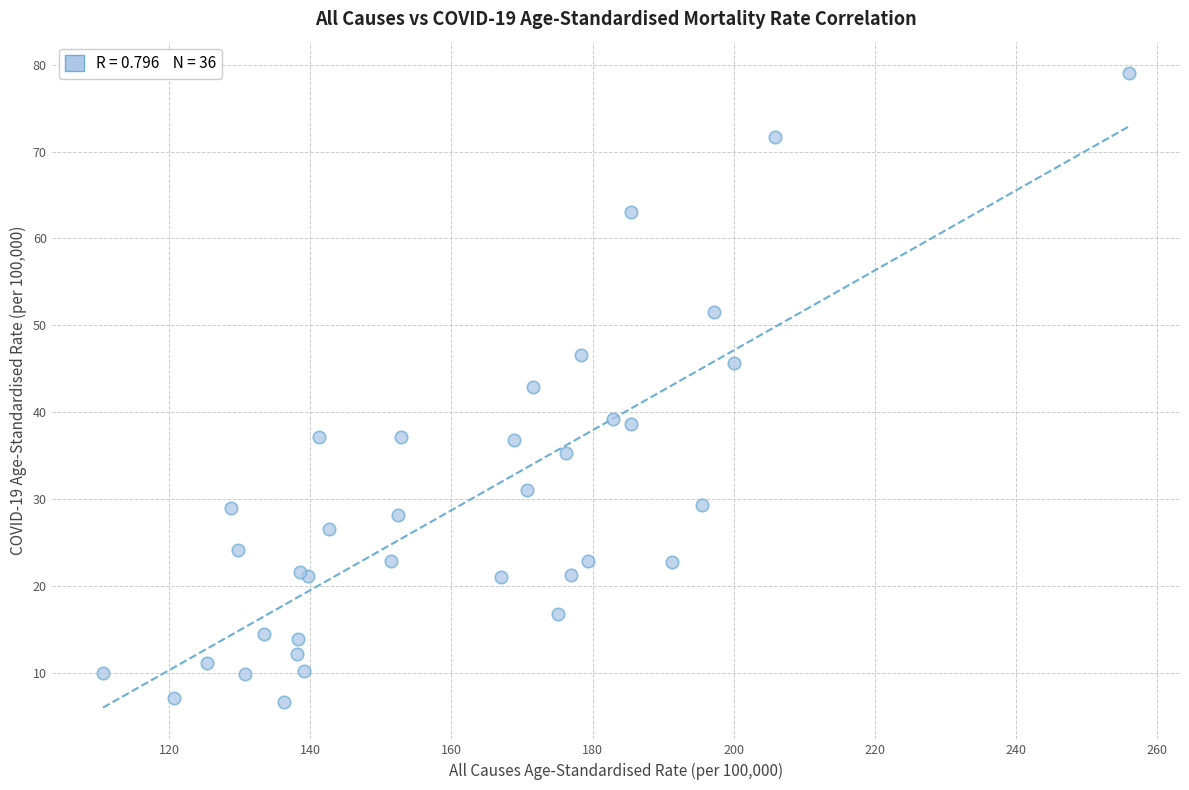

What Y value in the scatter plot is closest to 42?

42.9